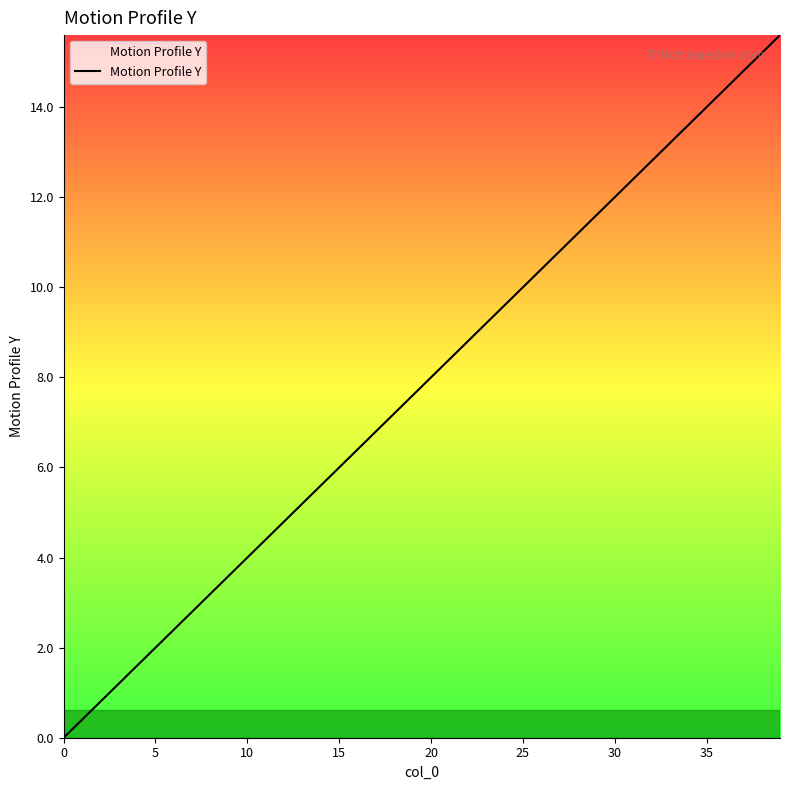

What is the maximum value shown in the chart?

15.6